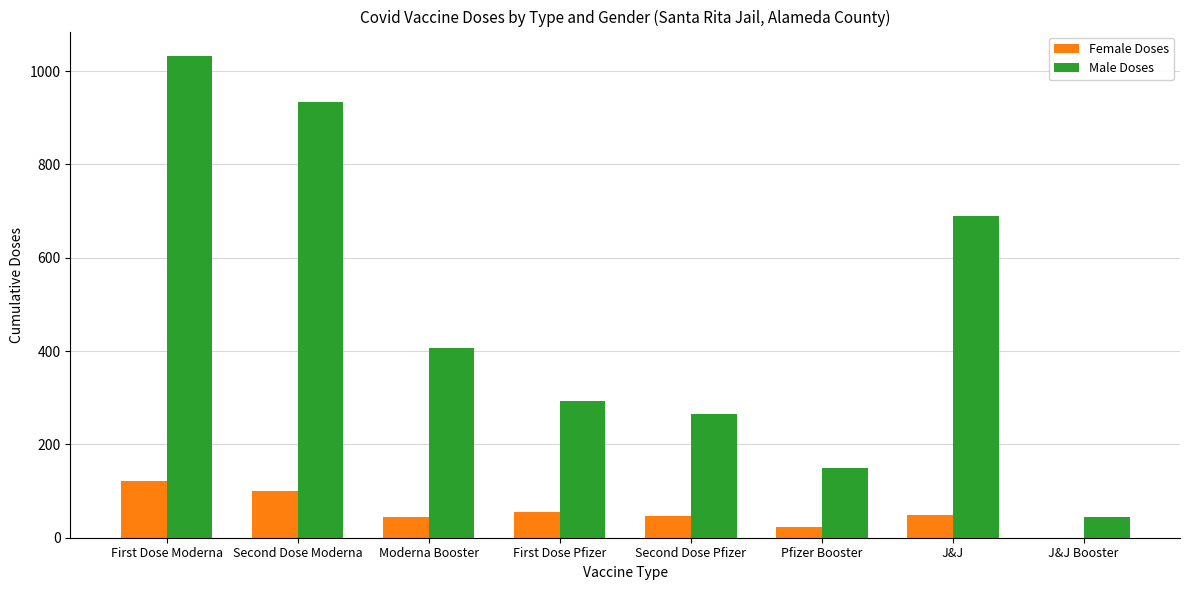

What is the sum of all Male Doses values?

3814